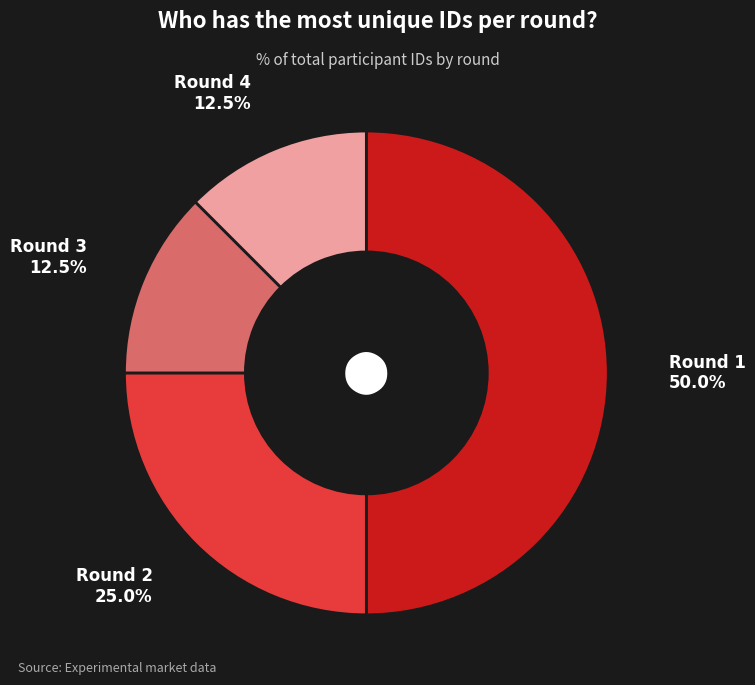

Rank the categories by value from lowest to highest.

Round 3, Round 4, Round 2, Round 1